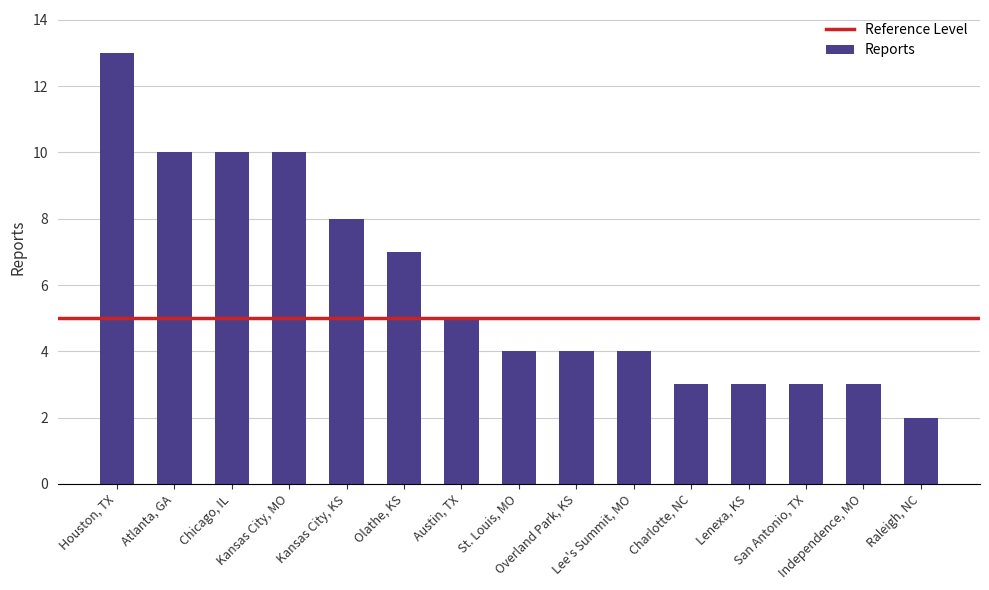

Reading left to right, list all the values displayed in this chart.

Houston, TX=13	Atlanta, GA=10	Chicago, IL=10	Kansas City, MO=10	Kansas City, KS=8	Olathe, KS=7	Austin, TX=5	St. Louis, MO=4	Overland Park, KS=4	Lee's Summit, MO=4	Charlotte, NC=3	Lenexa, KS=3	San Antonio, TX=3	Independence, MO=3	Raleigh, NC=2